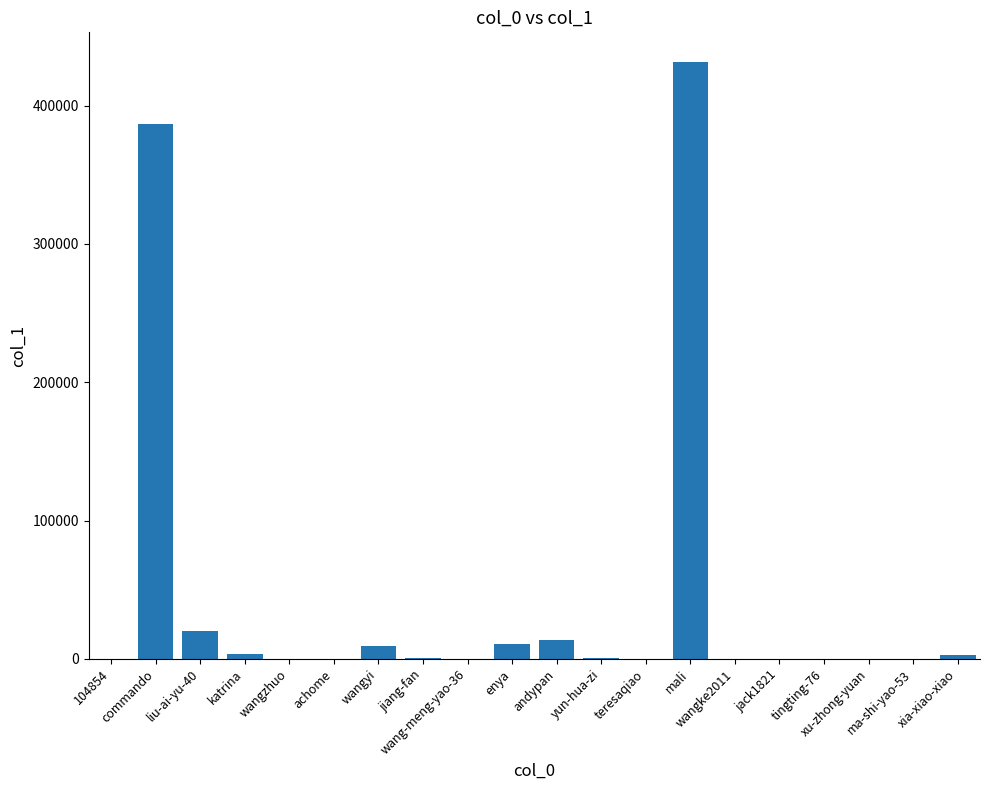

What is the sum of all values?

879594